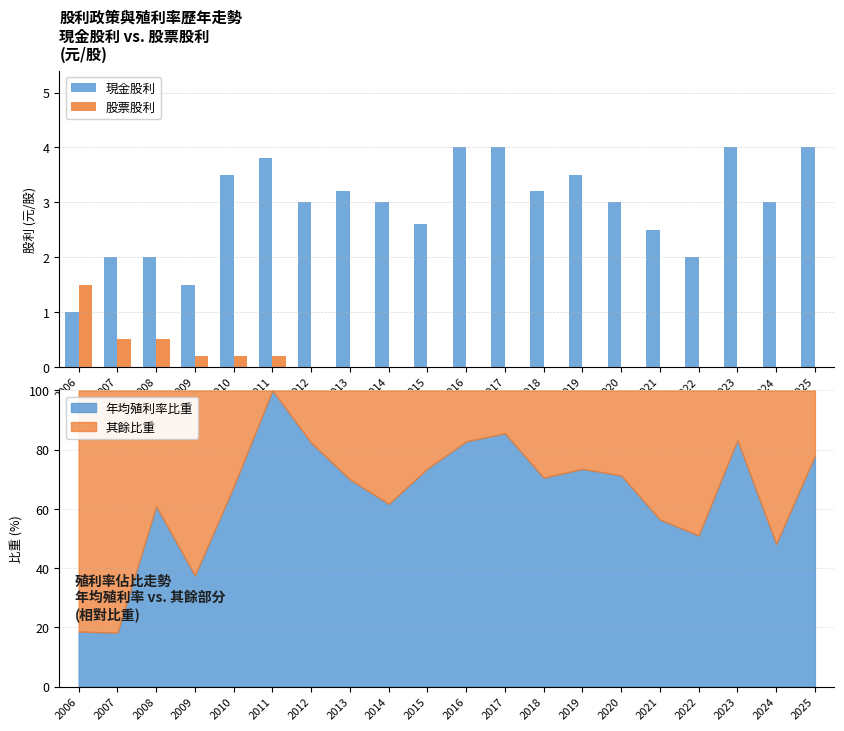

Reading left to right, what are all the values shown in this chart?

現金股利: 1.0	2.0	2.0	1.5	3.5	3.8	3.0	3.2	3.0	2.6	4.0	4.0	3.2	3.5	3.0	2.5	2.0	4.0	3.0	4.0
股票股利: 1.5	0.5	0.5	0.2	0.2	0.2	0.0	0.0	0.0	0.0	0.0	0.0	0.0	0.0	0.0	0.0	0.0	0.0	0.0	0.0